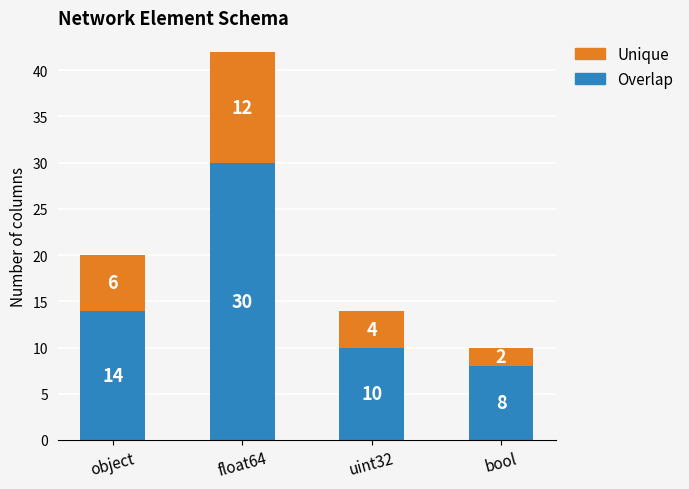

How many distinct data groups are displayed?

2